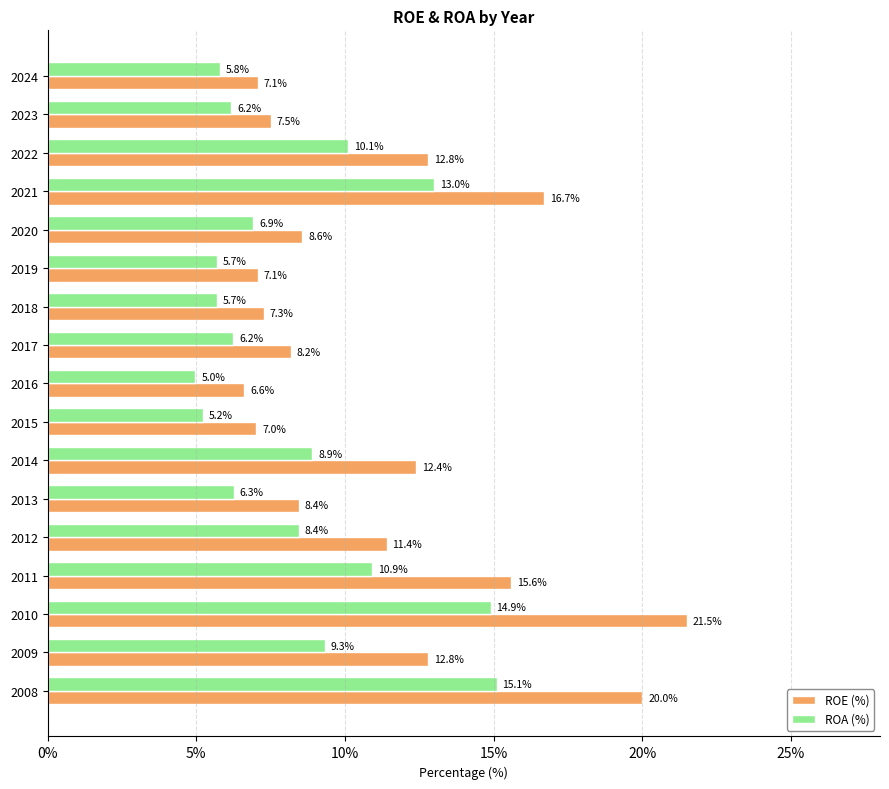

What is the average value of the ROE (%) series?

11.2